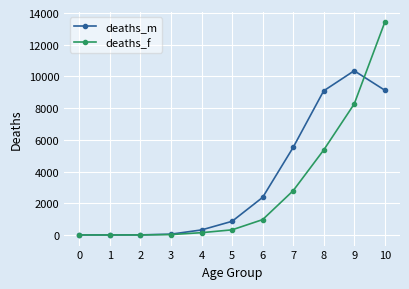

What are all the series names shown in the legend?

deaths_m, deaths_f